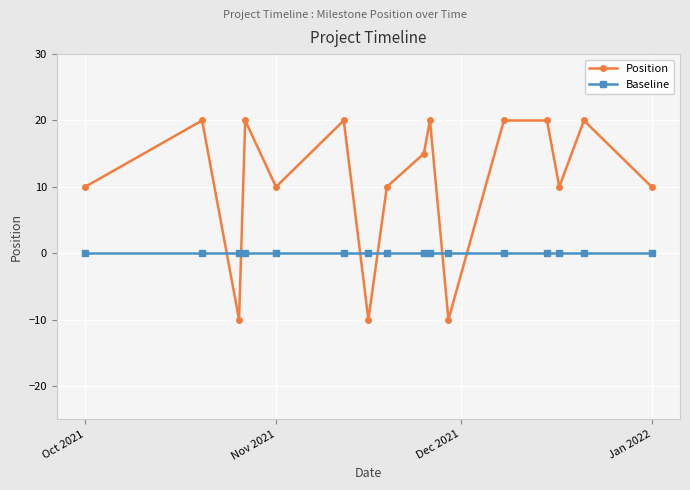

Does the chart have visible grid lines?

Yes